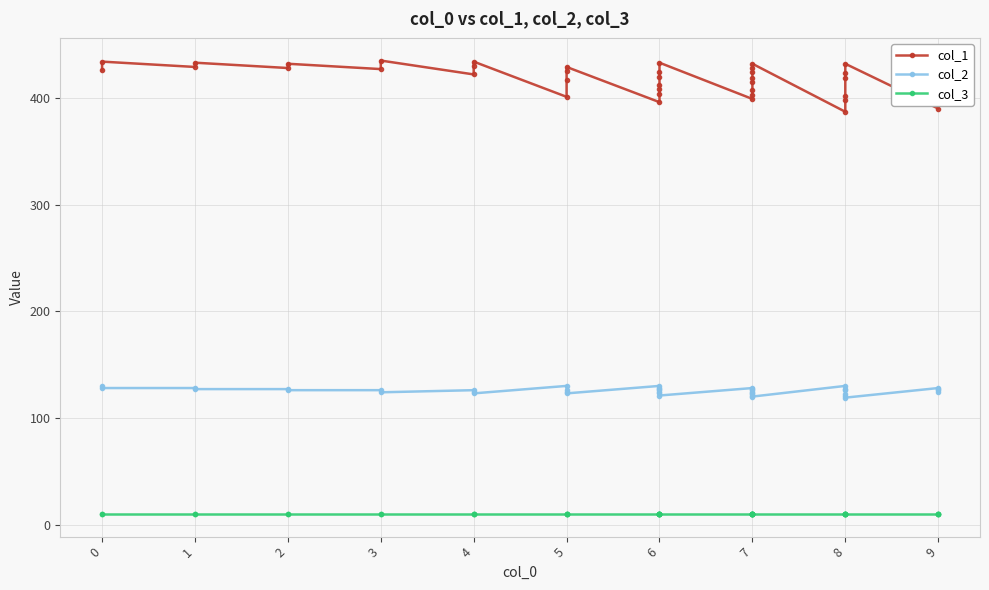

How many series are shown in this chart?

3